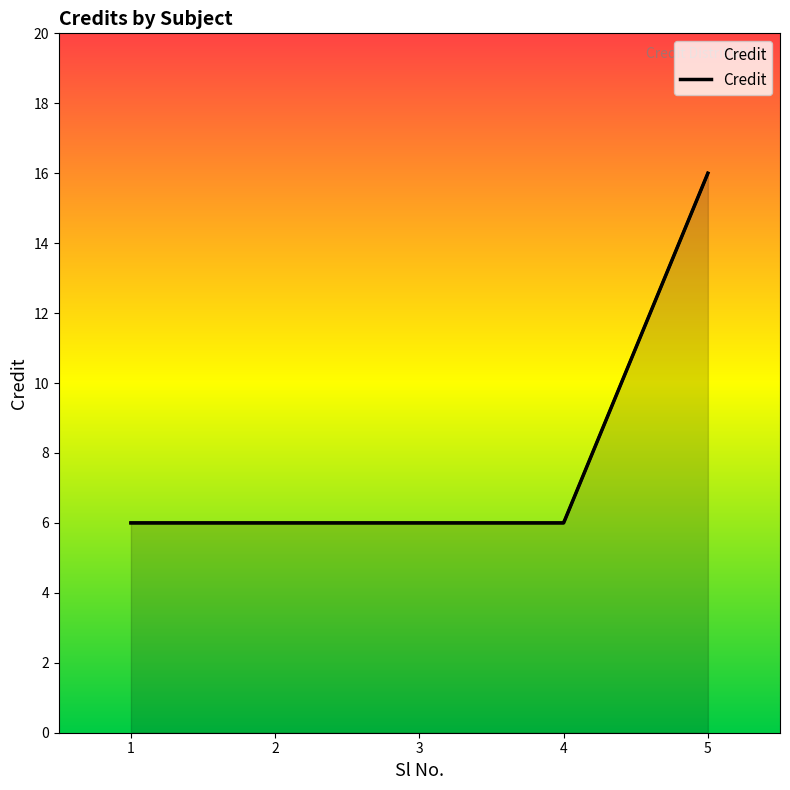

Which has a higher value, 1 or 4?

1